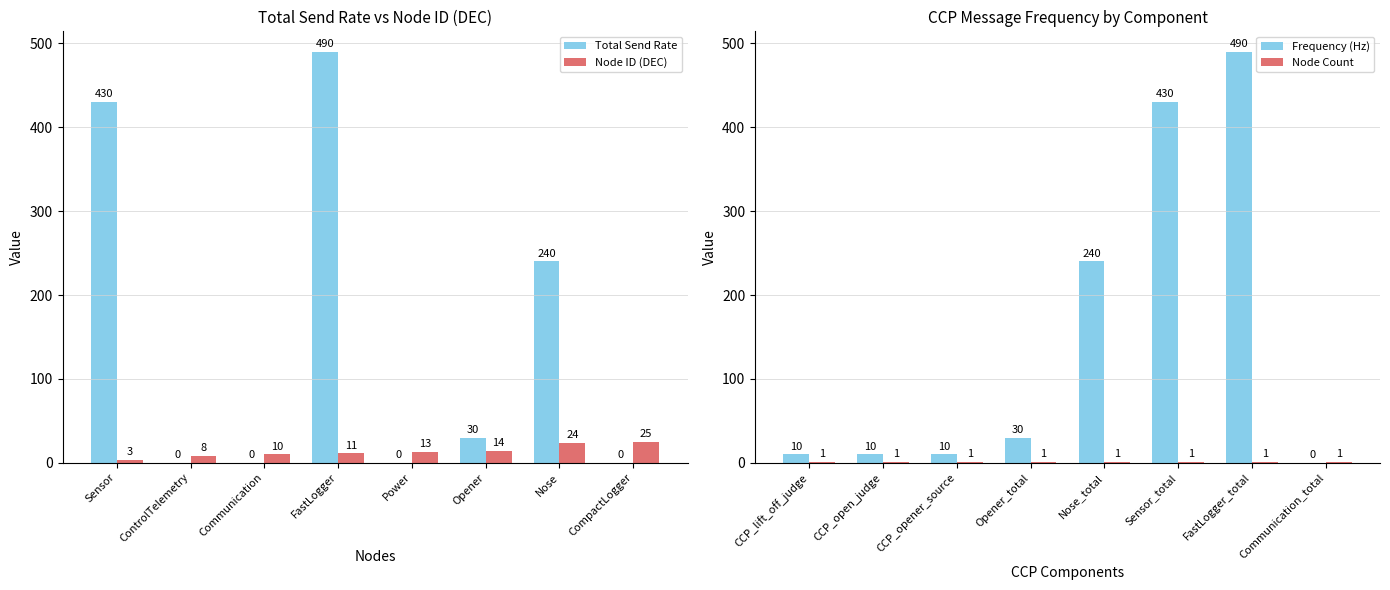

At how many categories does at least one series exceed 411?

4